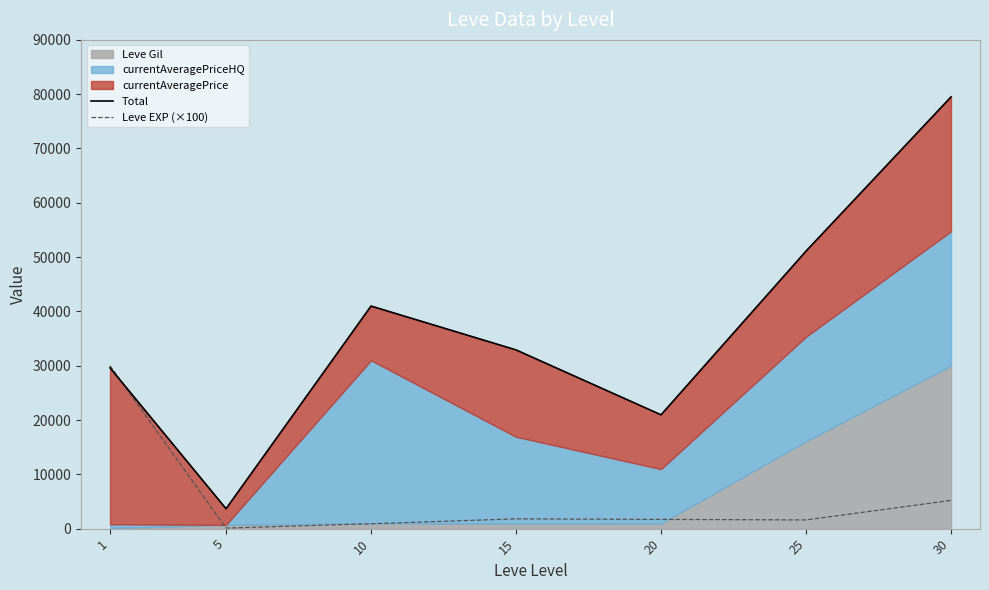

Is the value of Leve EXP (×100) at 20 greater than the value of Total at 1?

No